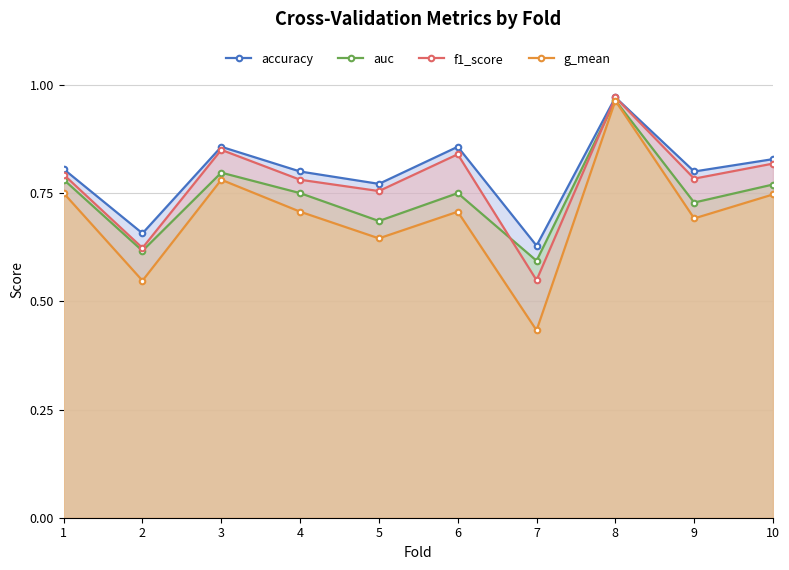

At how many categories does at least one series exceed 0?

10